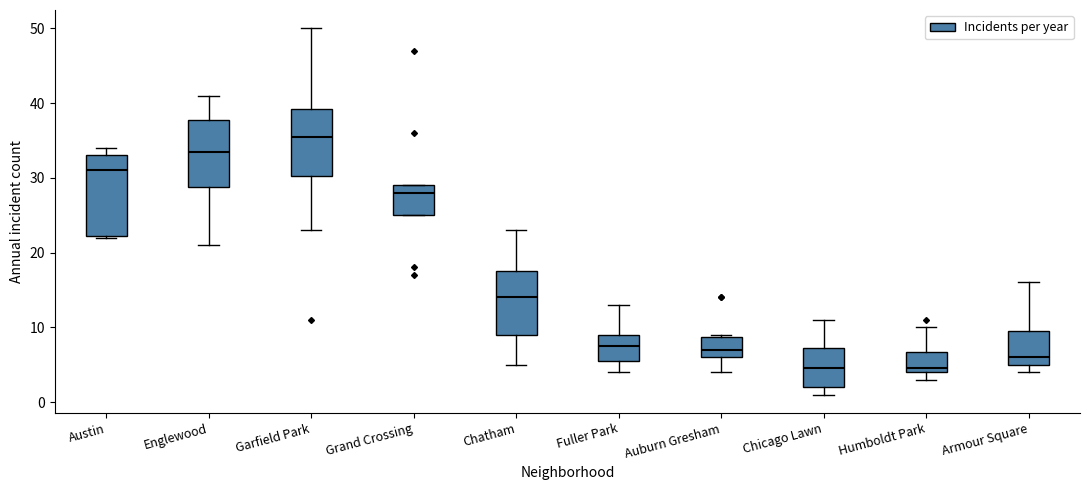

Which box's median line is the highest?

Garfield Park